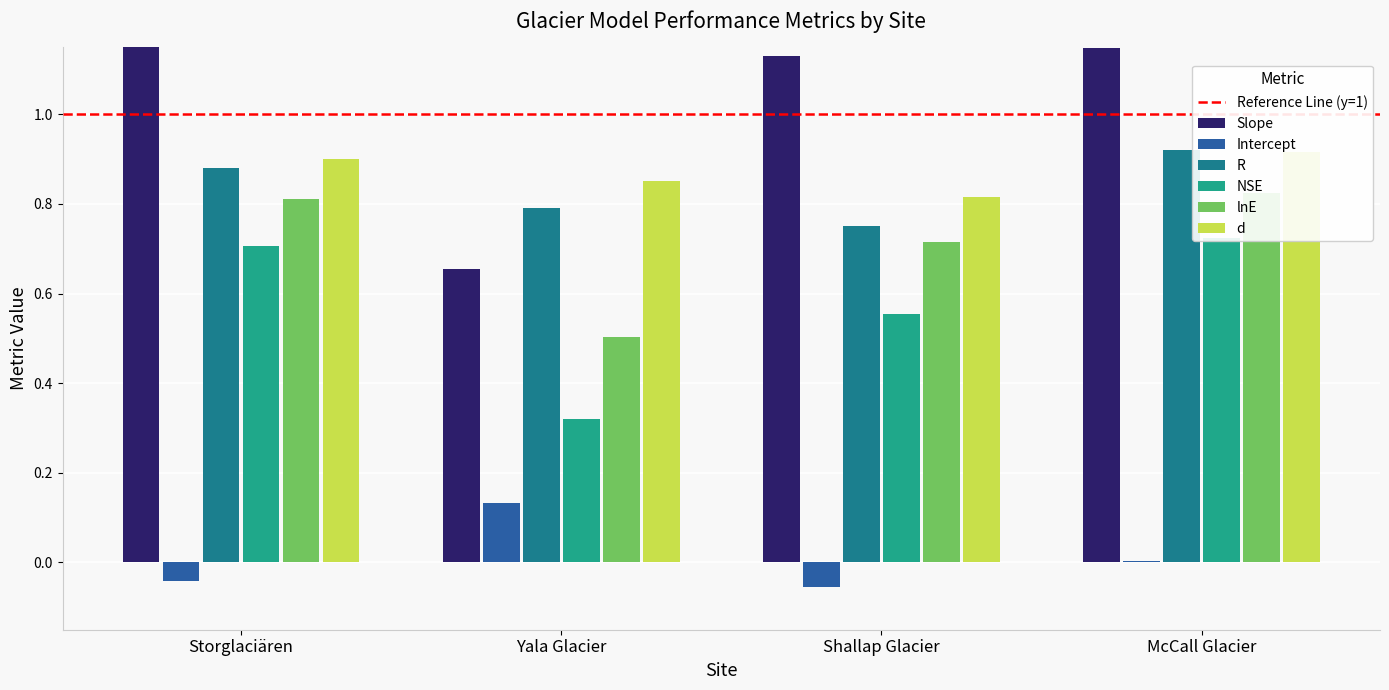

Reading right to left, extract all data points from this chart.

Slope: McCall Glacier=1.1	Shallap Glacier=1.1	Yala Glacier=0.7	Storglaciären=1.2
Intercept: McCall Glacier=0.0	Shallap Glacier=-0.1	Yala Glacier=0.1	Storglaciären=-0.0
R: McCall Glacier=0.9	Shallap Glacier=0.8	Yala Glacier=0.8	Storglaciären=0.9
NSE: McCall Glacier=0.7	Shallap Glacier=0.6	Yala Glacier=0.3	Storglaciären=0.7
lnE: McCall Glacier=0.8	Shallap Glacier=0.7	Yala Glacier=0.5	Storglaciären=0.8
d: McCall Glacier=0.9	Shallap Glacier=0.8	Yala Glacier=0.9	Storglaciären=0.9